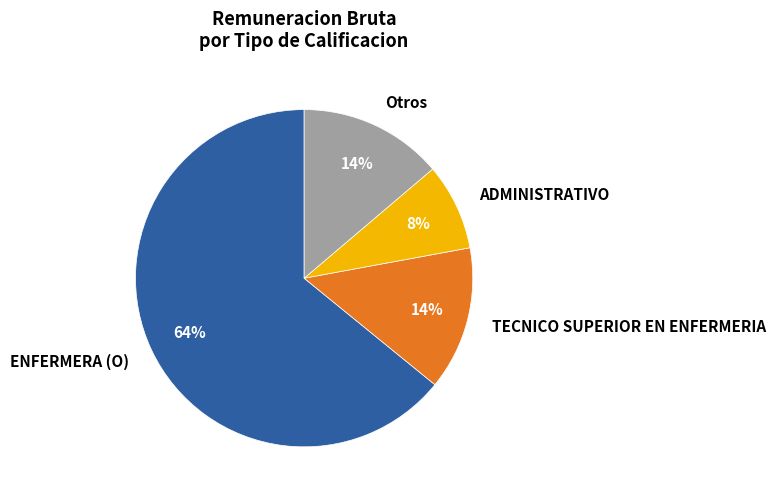

To the nearest percent, what is the difference between the largest and smallest slice percentages?

56%